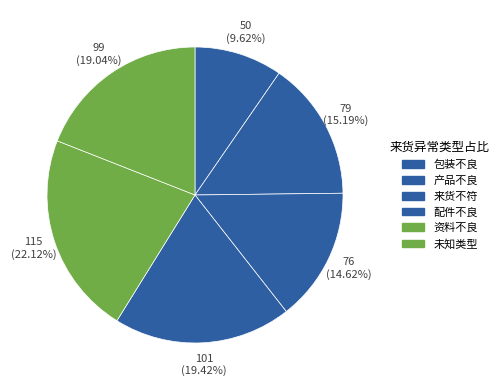

Is there a majority slice in this chart?

No